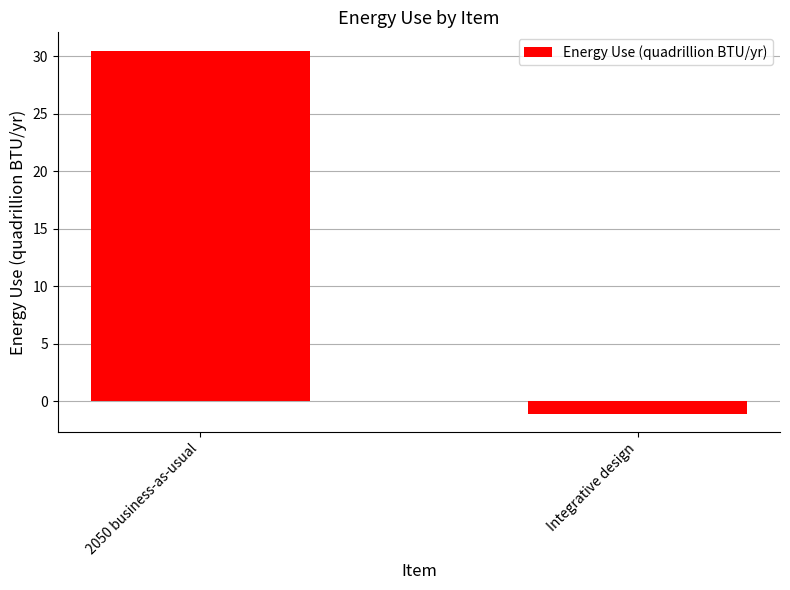

How many values are below zero?

1